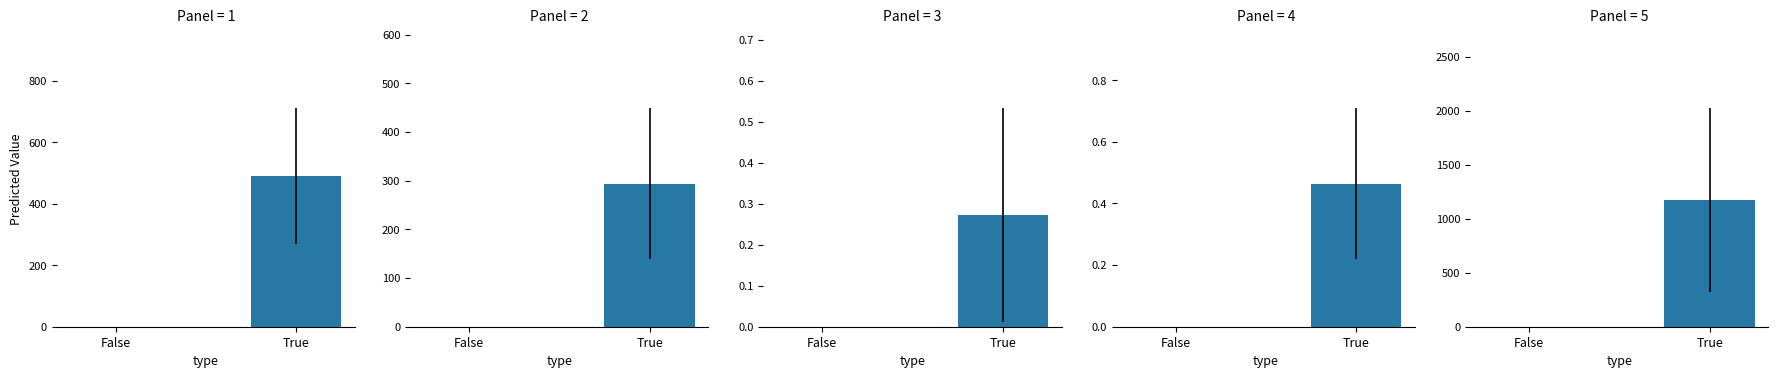

What is the greatest value displayed?

1175.8